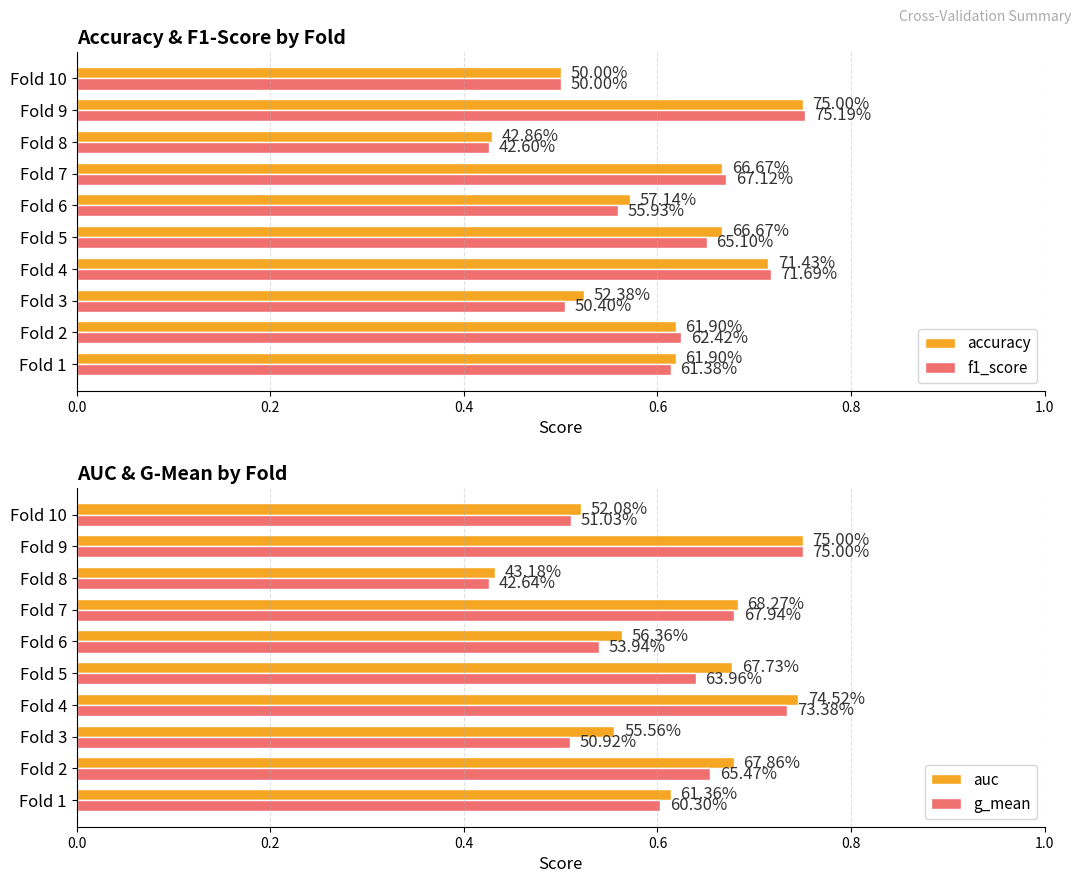

Which series has the widest spread of values?

f1_score